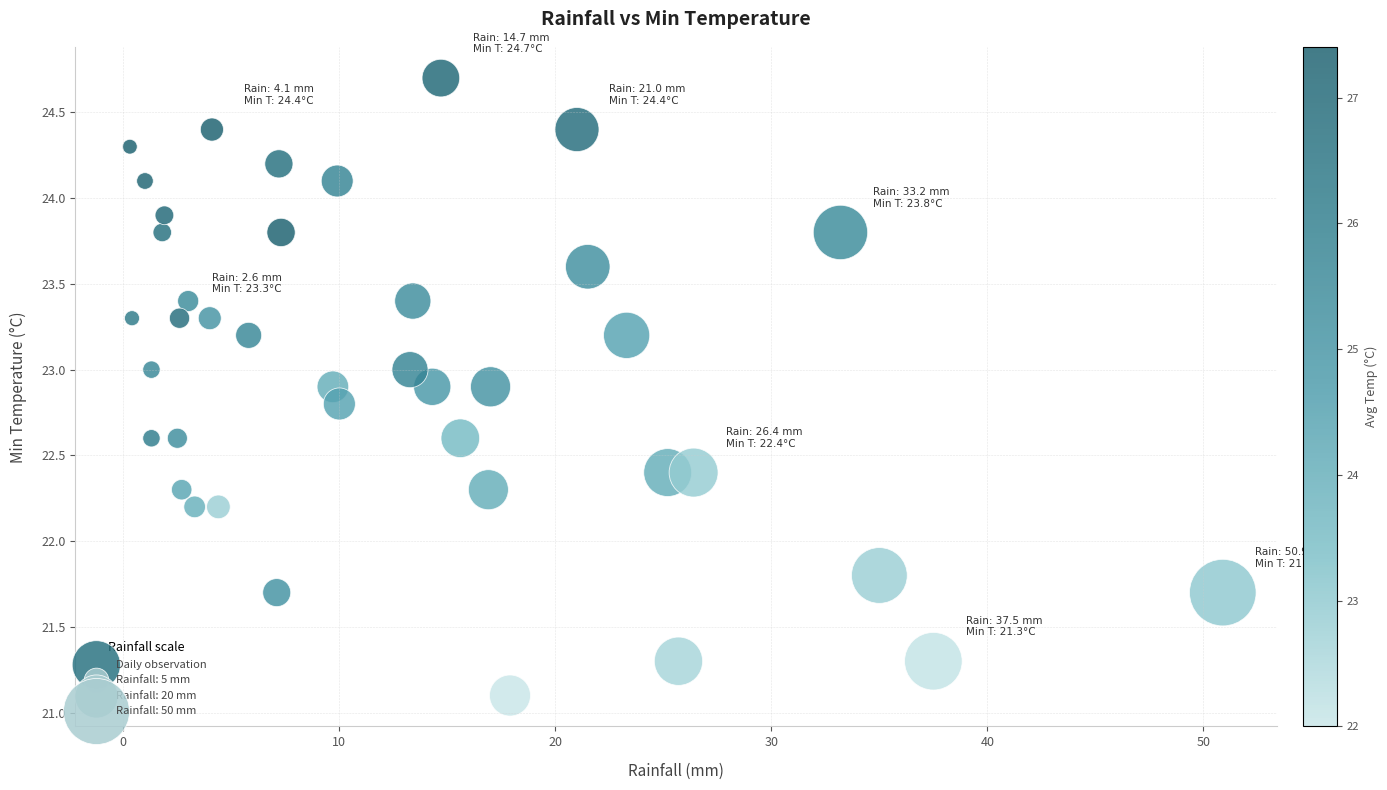

What is the range of X values (max minus min)?

50.6